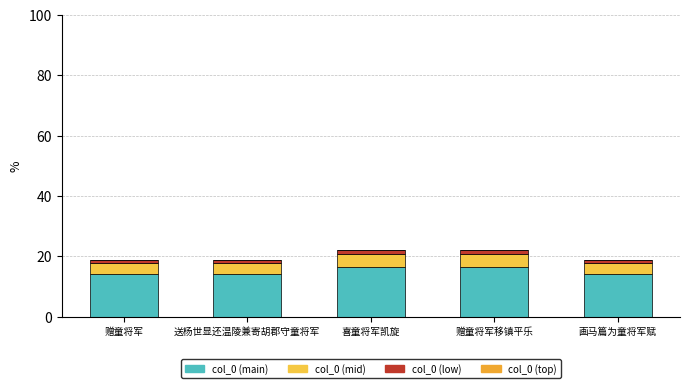

What is the sum of all col_0 (mid) values?

20.0